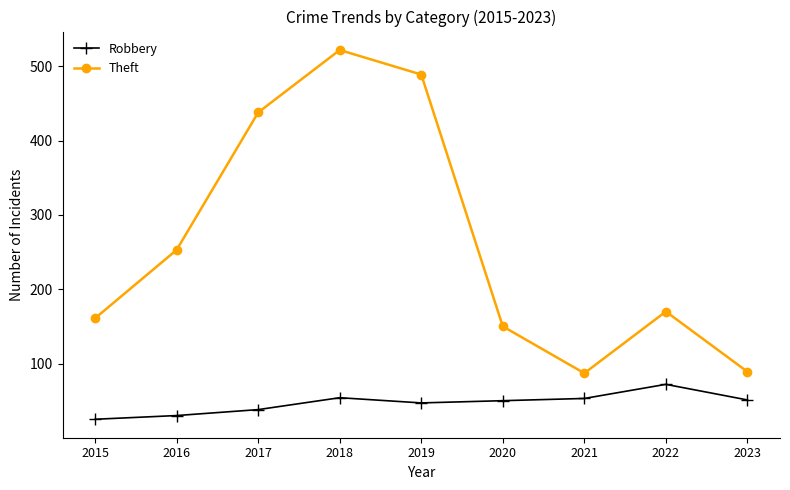

True or false: Robbery has a value of 72 at 2022.

True